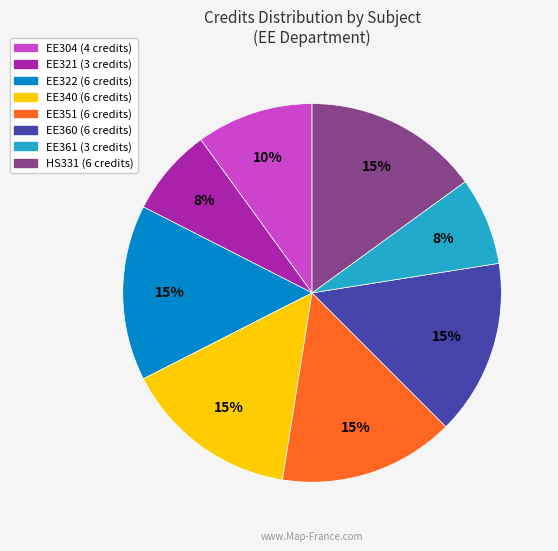

True or false: EE361 accounts for 16% of the total.

False